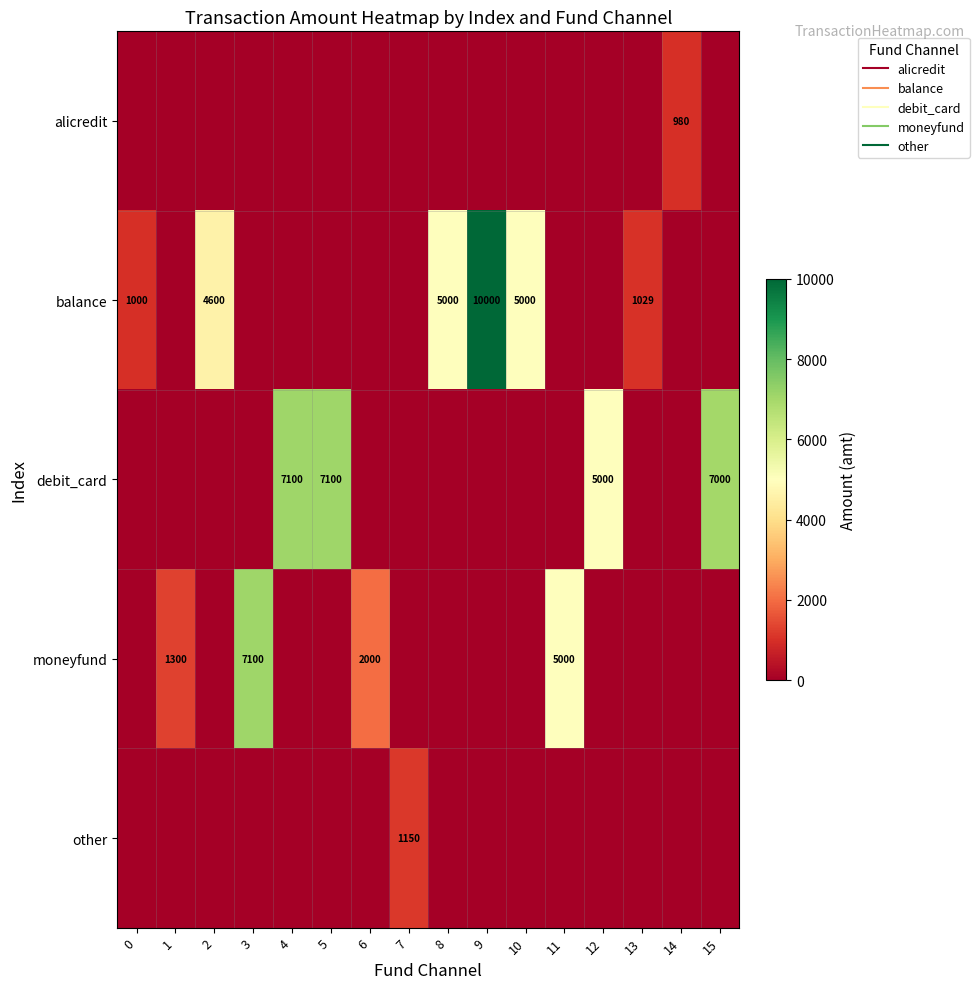

Is it true that moneyfund equals -4894 at 9?

False